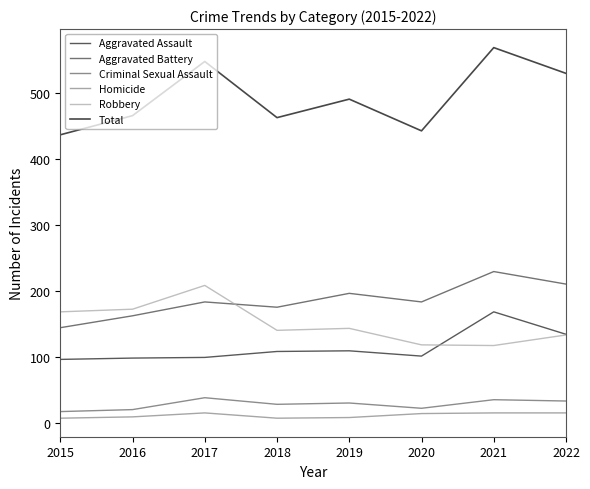

What is the sum of all Aggravated Battery values?

1490